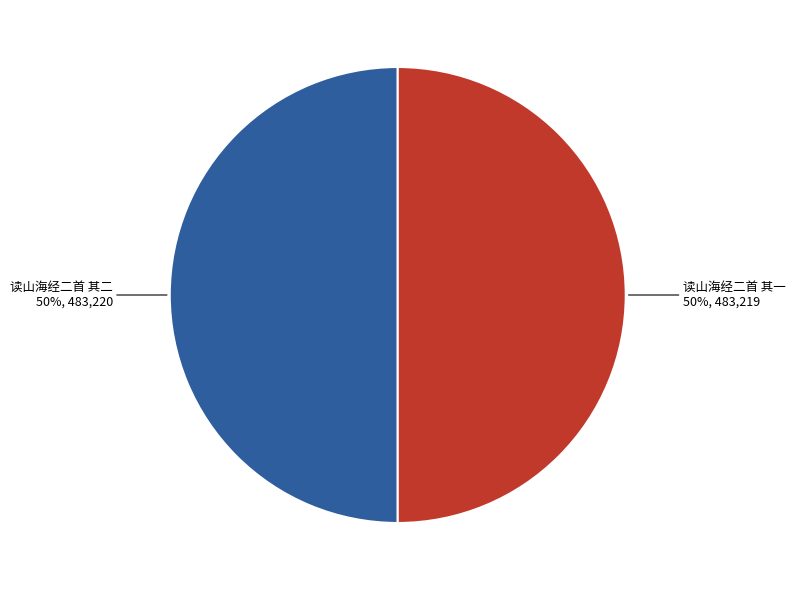

To the nearest percent, what is the average slice percentage?

50%